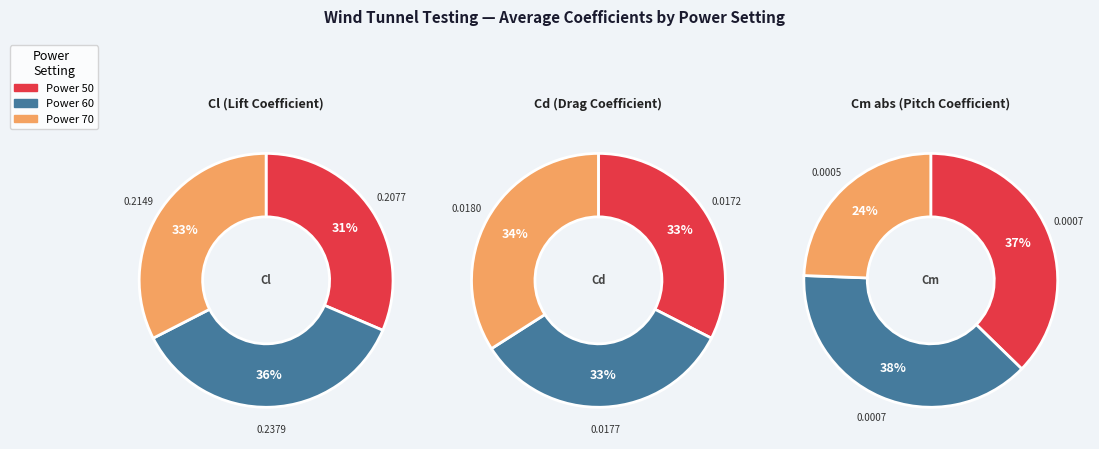

At Power 50, list the series in order from smallest to largest.

Cm_abs, Cd, Cl